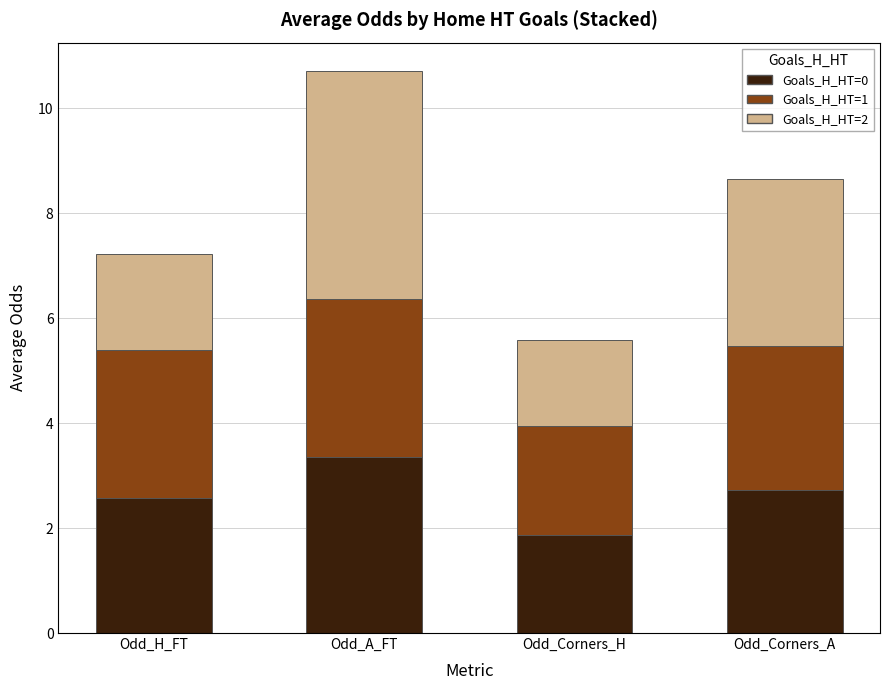

The Goals_H_HT=0 series shows 4.4 at Odd_Corners_A. True or false?

False